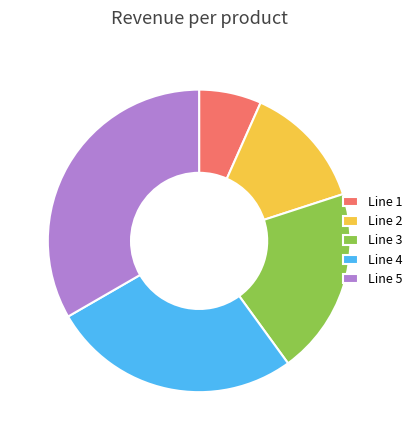

Which category has the biggest portion of the pie?

Line 5